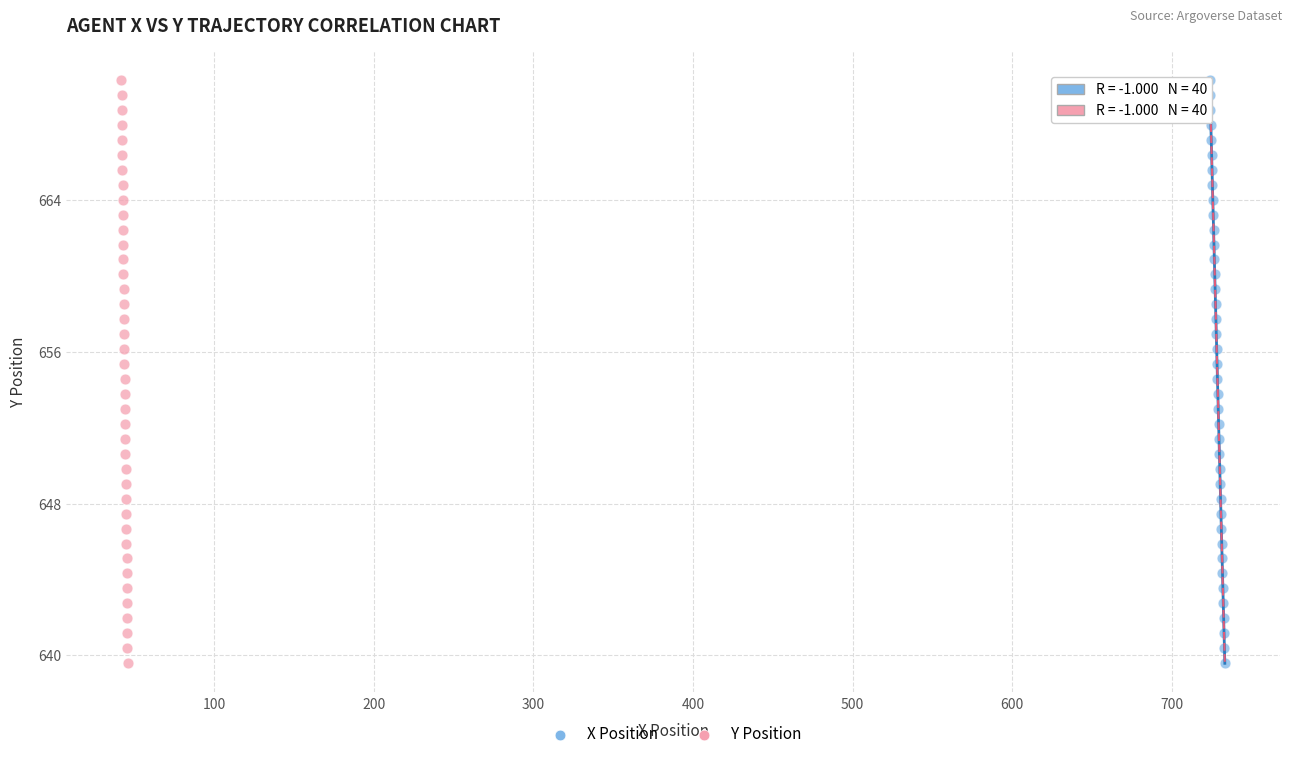

What are all the series names shown in the legend?

X Position, Y Position